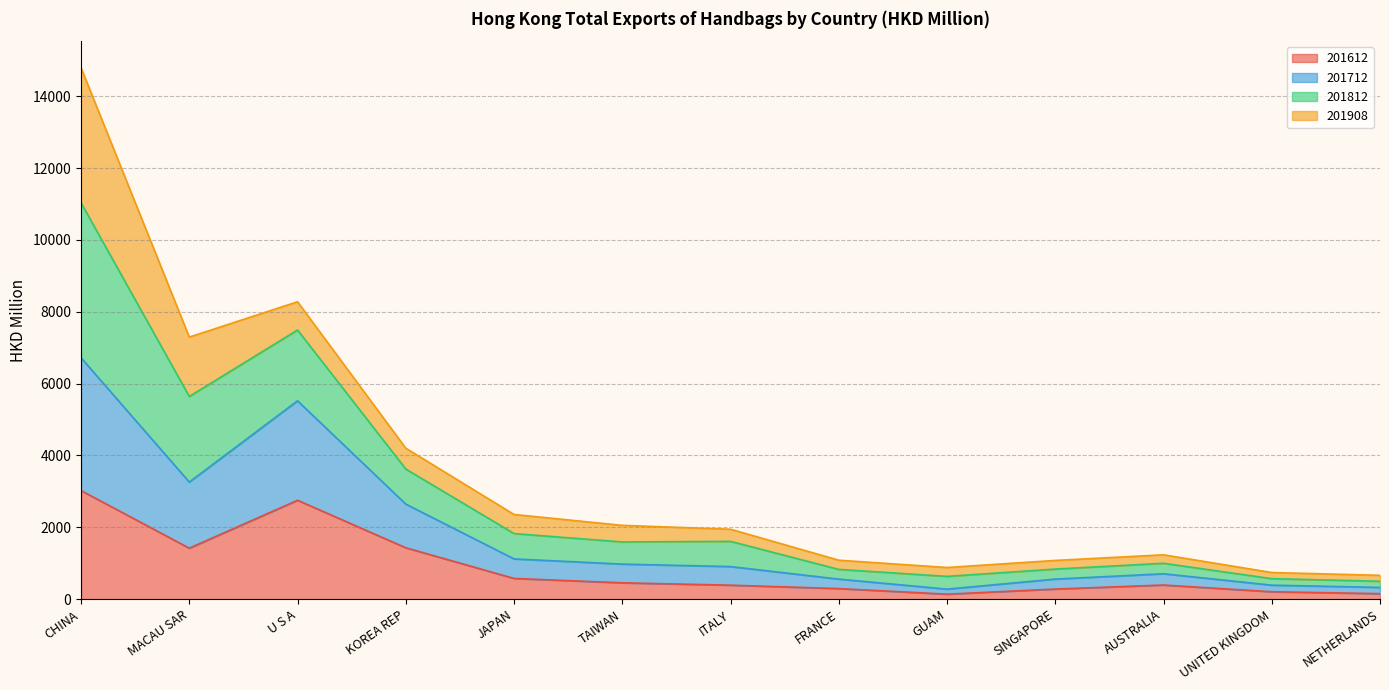

What is the average value of the 201612 series?

886.4